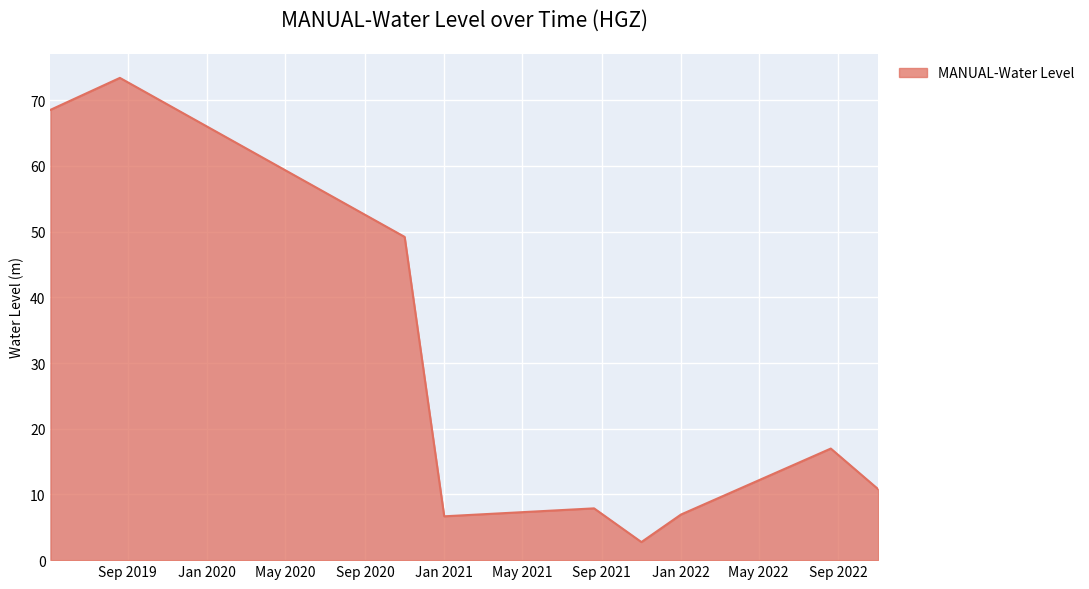

What is the maximum value shown in the chart?

73.4